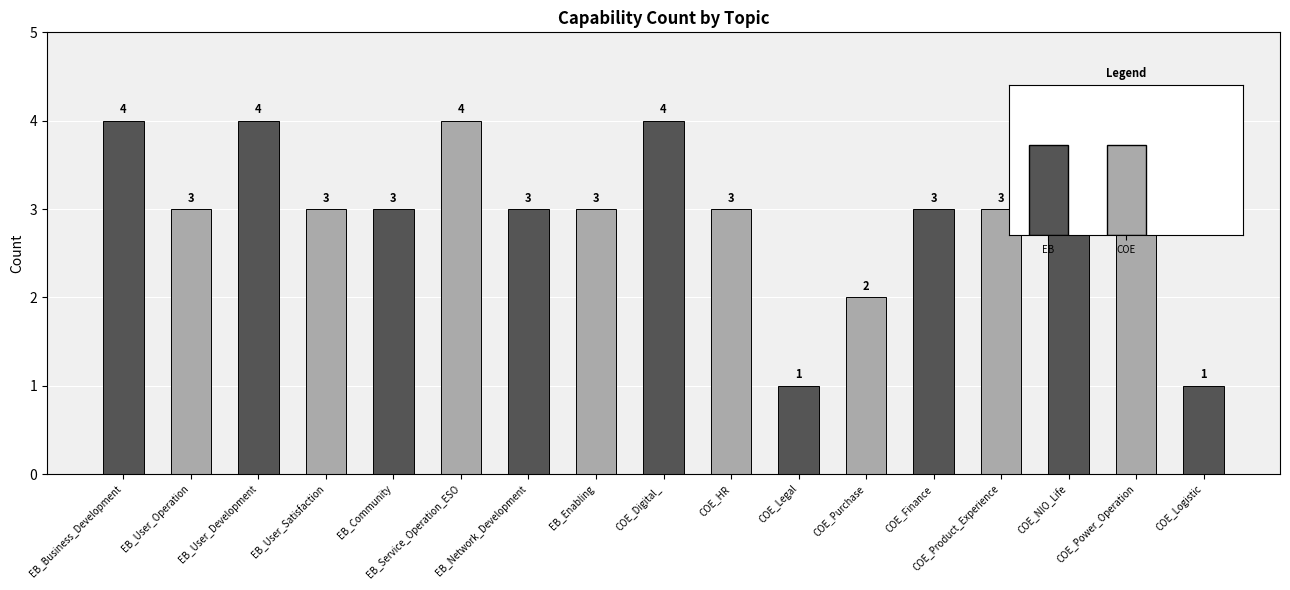

Does the chart contain stacked bars?

No